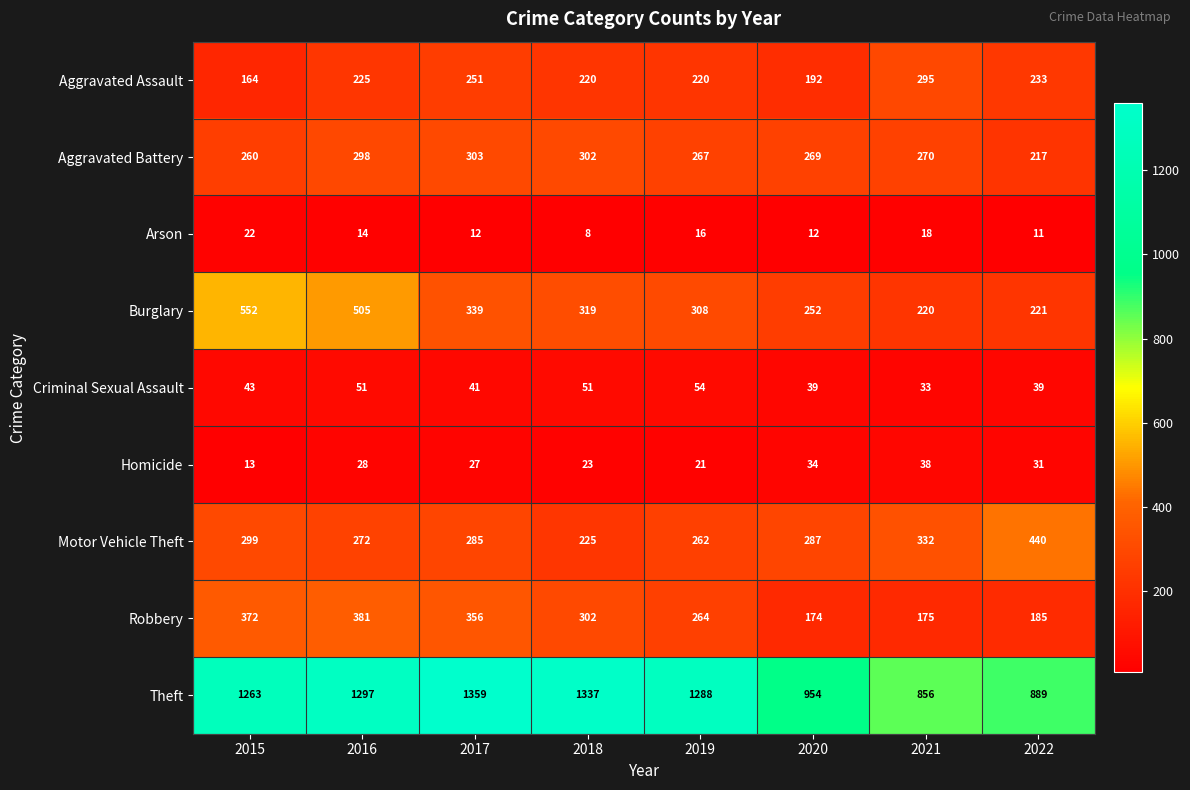

Is the value of Aggravated Battery at 2018 greater than the value of Criminal Sexual Assault at 2022?

Yes